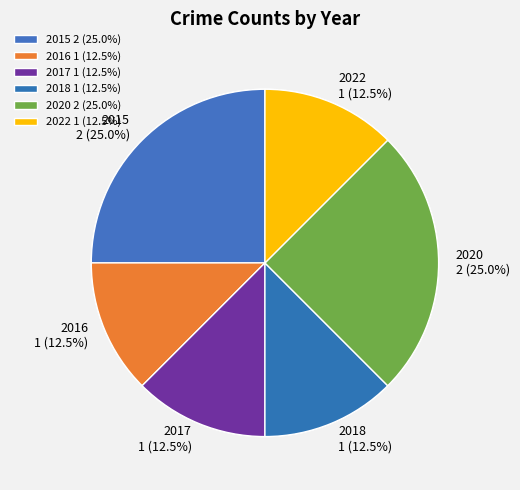

True or false: 2017 accounts for 12% of the total.

True